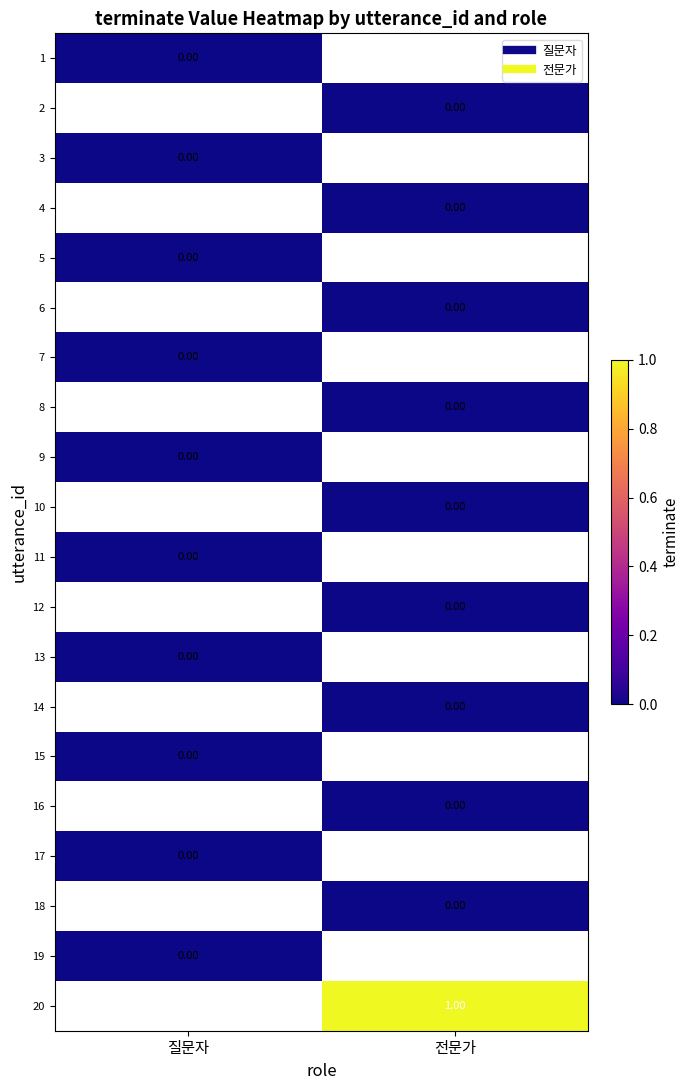

What is the greatest value displayed?

1.0